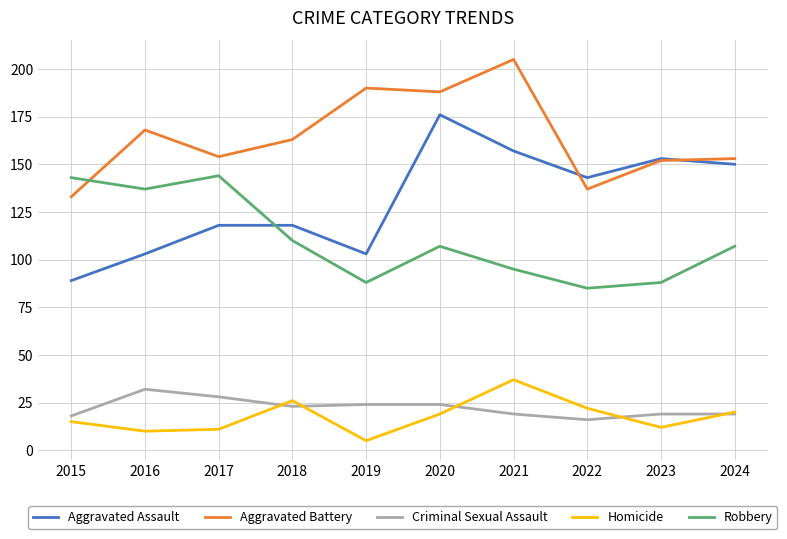

Which series has the widest spread of values?

Aggravated Assault